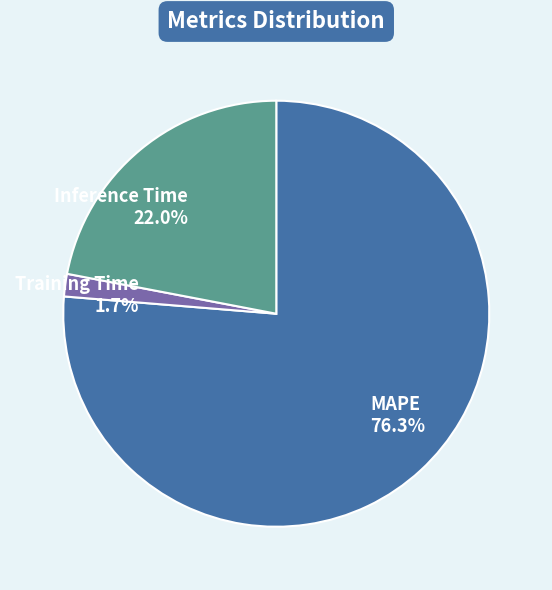

Count the number of slices in the pie.

3